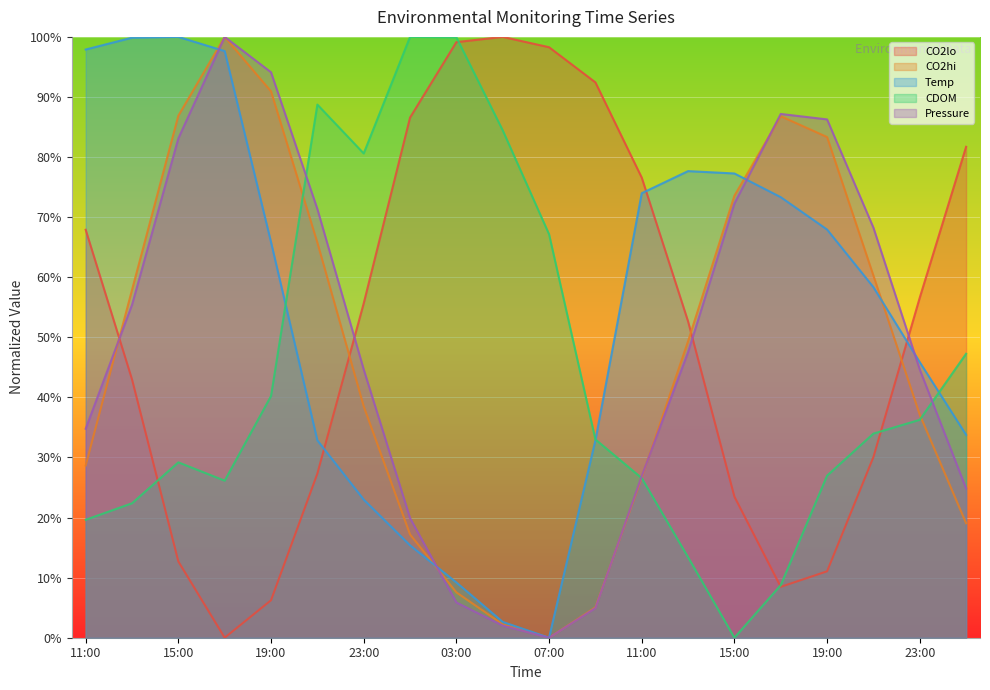

What is the total value across all series at 11:00?

248.9